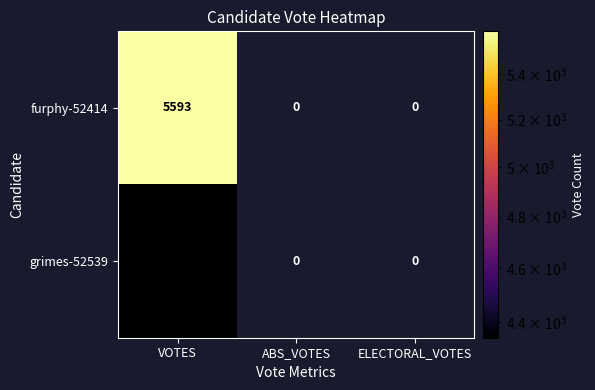

How many categories are shown in the chart?

3